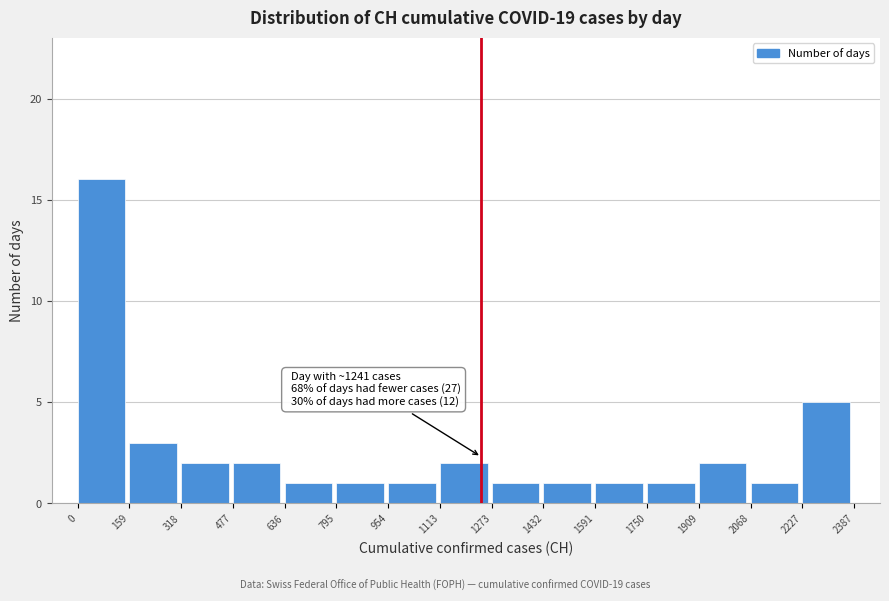

Over which range of the x-axis is the bar tallest?

0 to 159